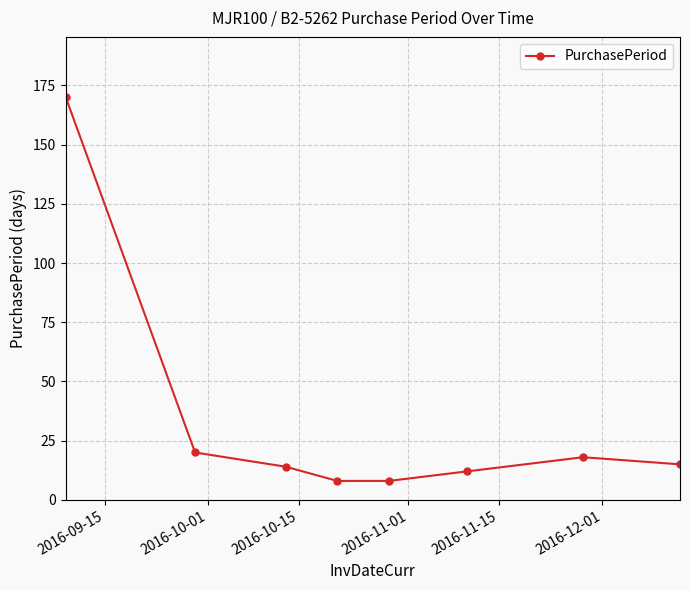

What is the maximum value shown in the chart?

170